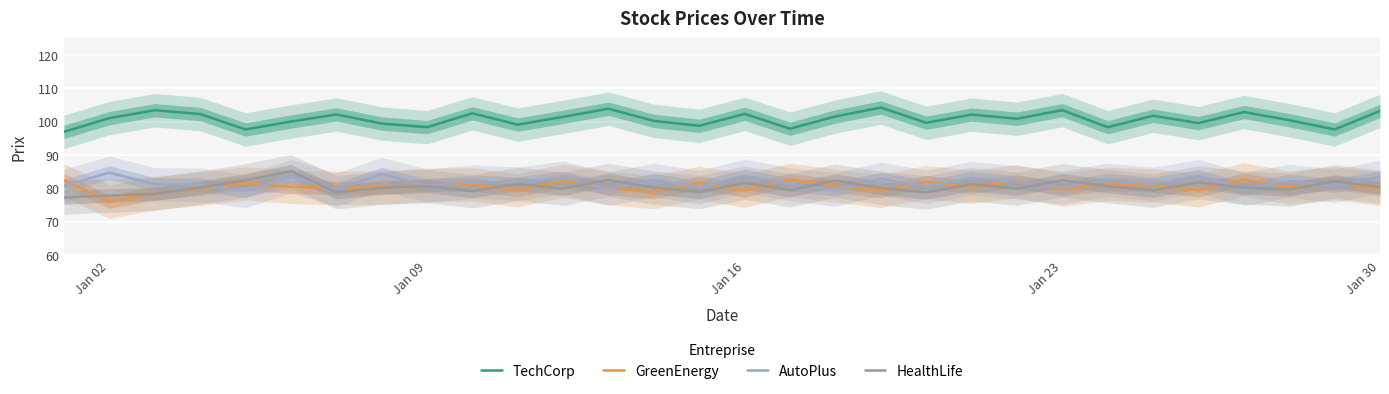

How many data points in GreenEnergy are less than 80?

10